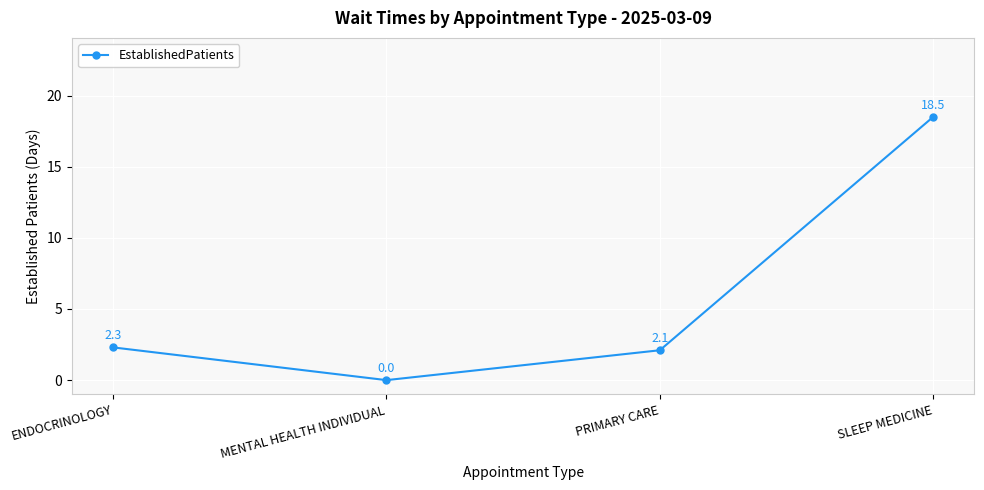

At which label does the data first exceed 2?

ENDOCRINOLOGY